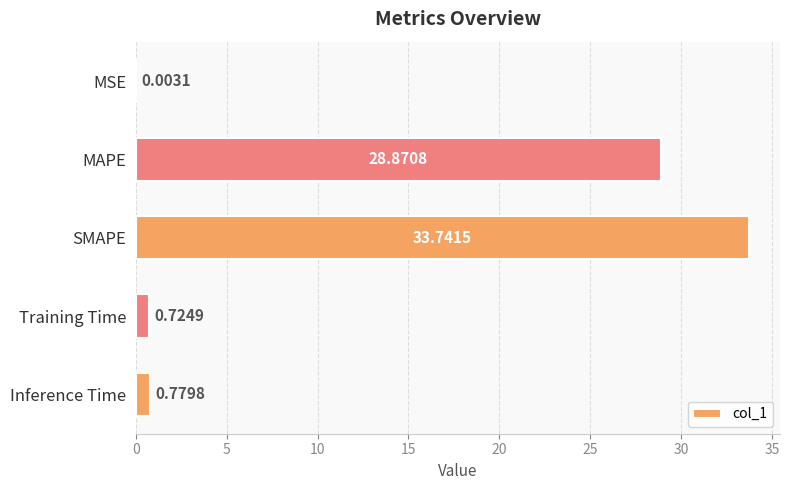

Which has a higher value, MAPE or SMAPE?

SMAPE